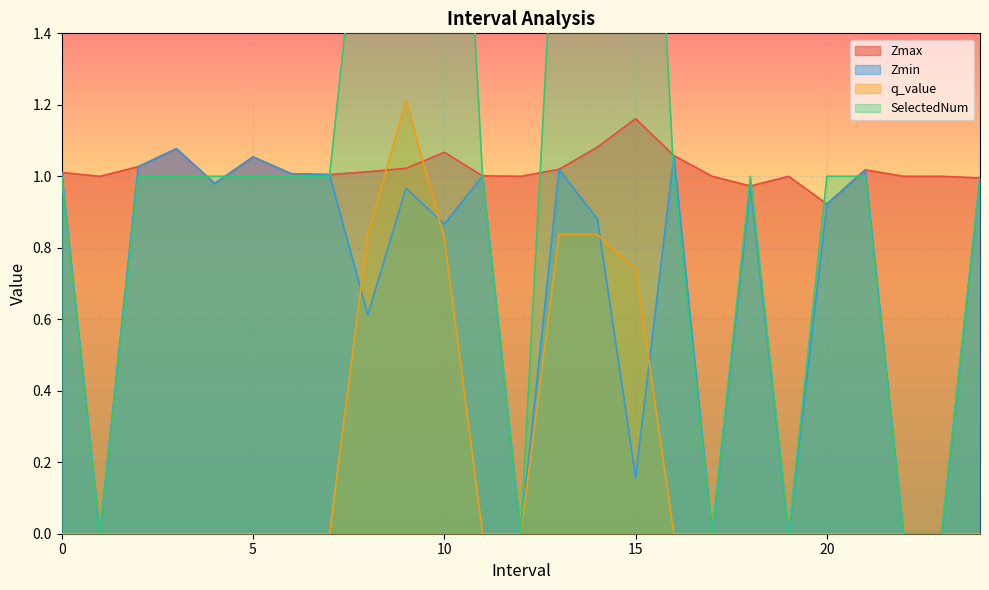

What value does the q_value series have at 10?

0.8